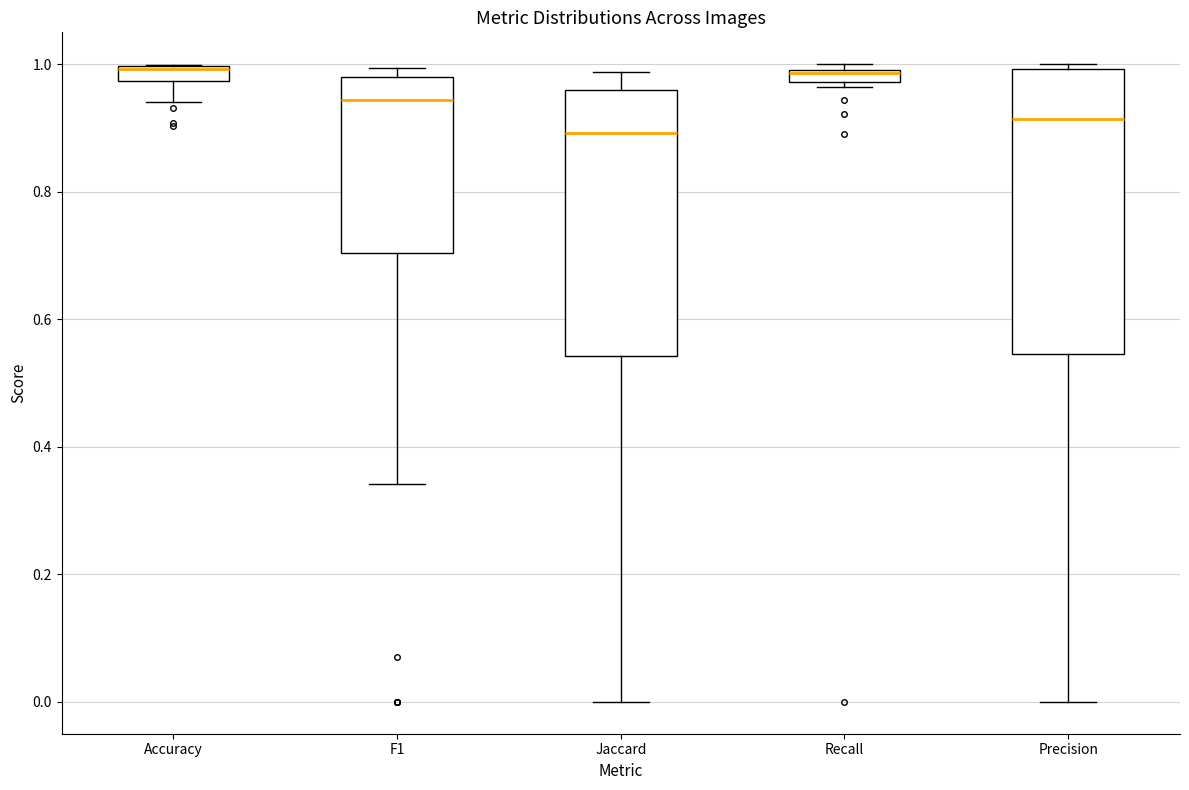

Comparing the boxes themselves (not the whiskers), which one is the tallest?

Precision